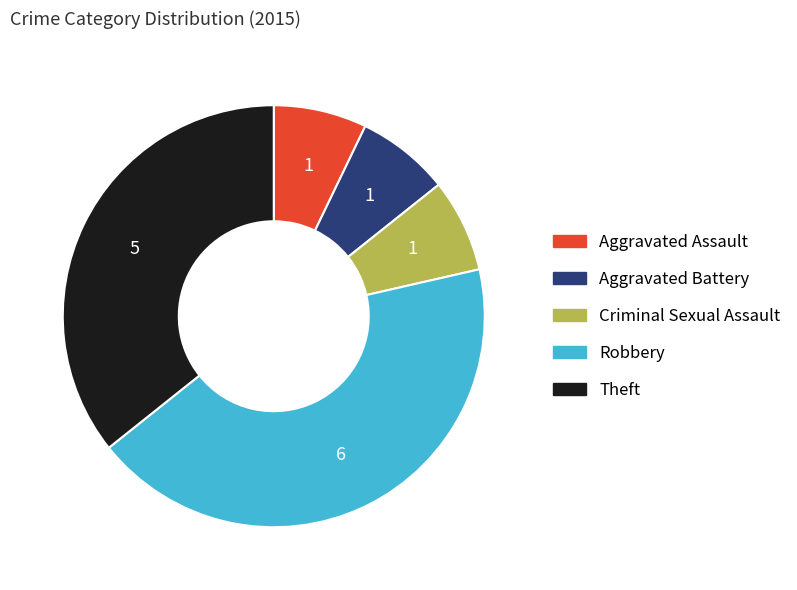

Which slice is the largest?

Robbery